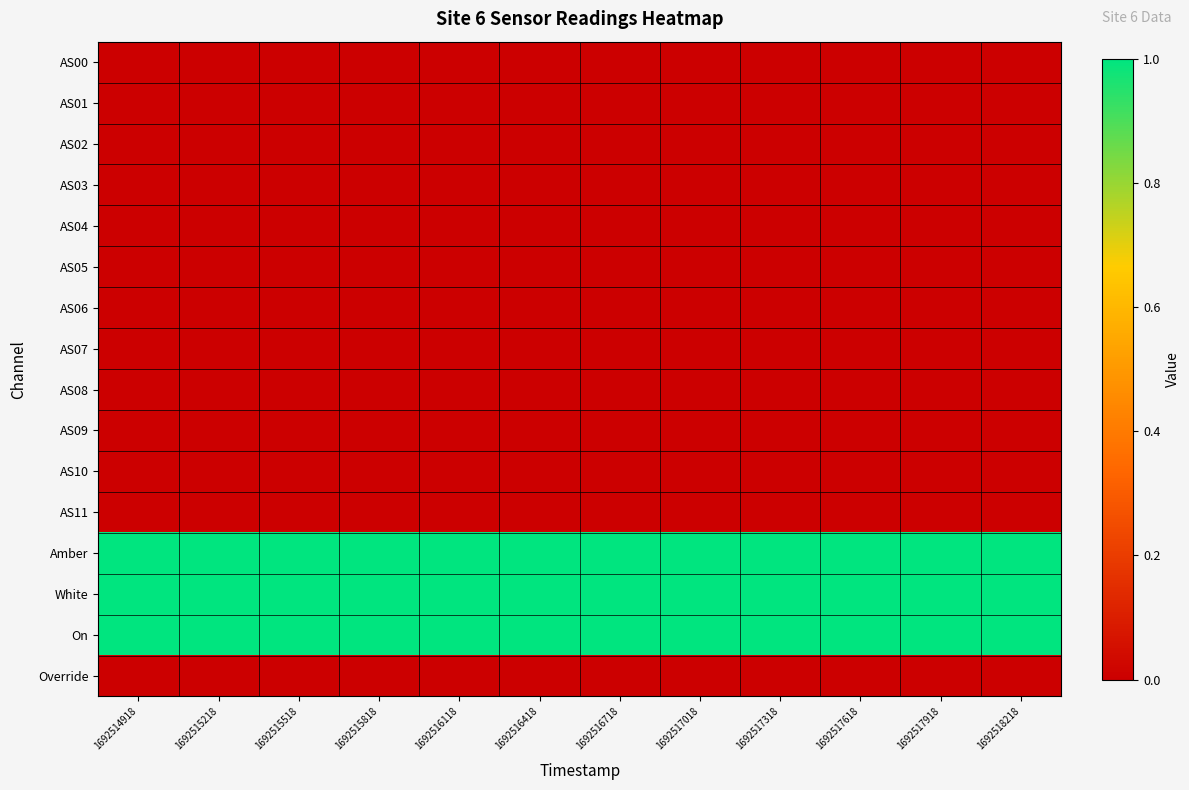

At 1692515218, list the series in order from smallest to largest.

AS00, AS01, AS02, AS03, AS04, AS05, AS06, AS07, AS08, AS09, AS10, AS11, Override, Amber, White, On